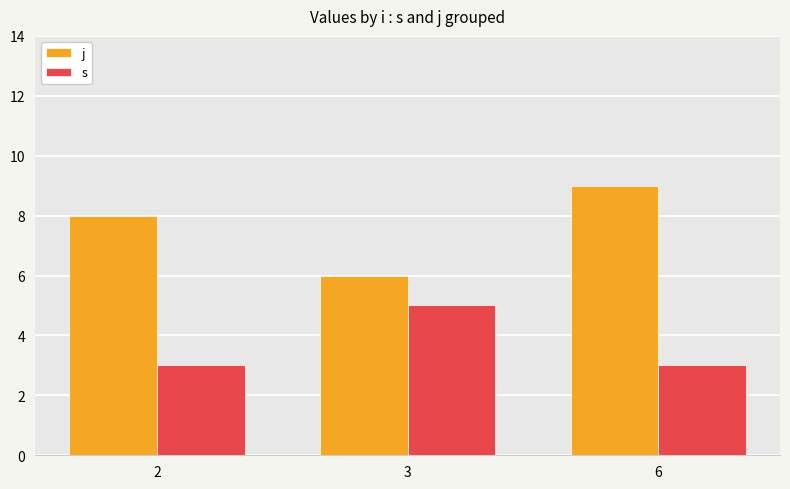

At which category is the sum across all series the highest?

6